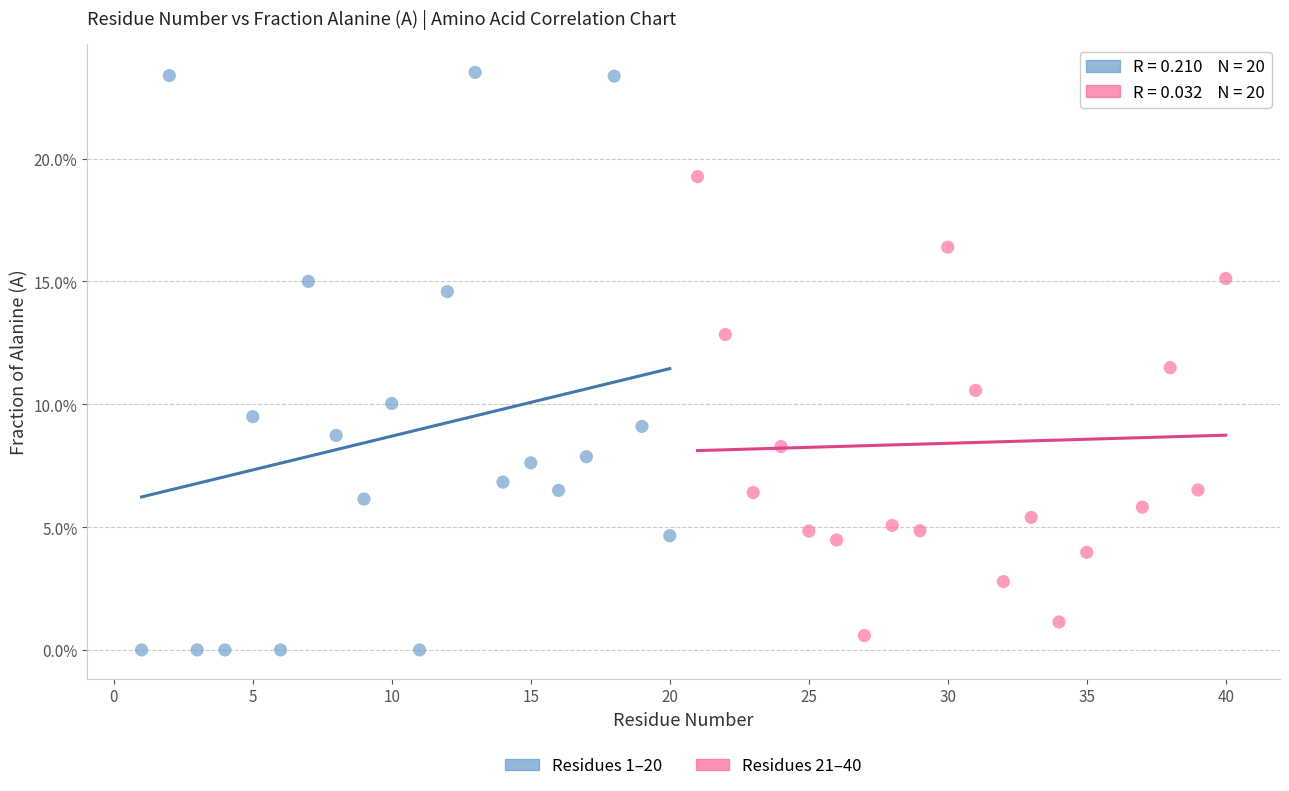

Which series has the widest spread of Y values?

Residues 1–20